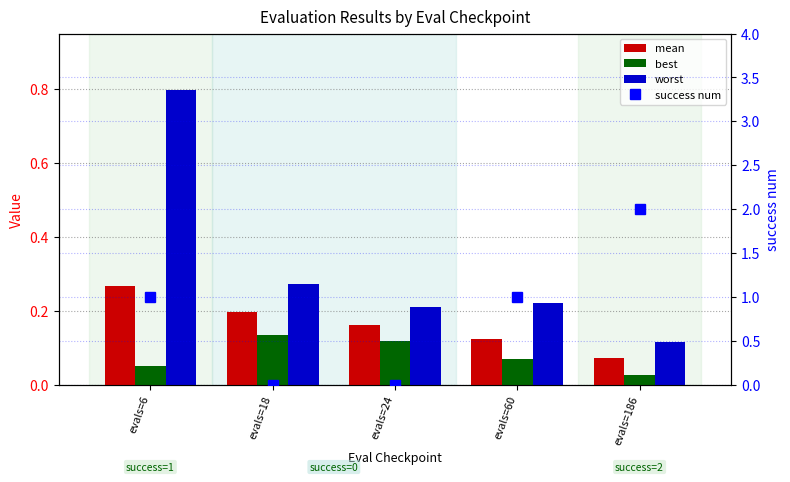

What are all the series names shown in the legend?

mean, best, worst, success num